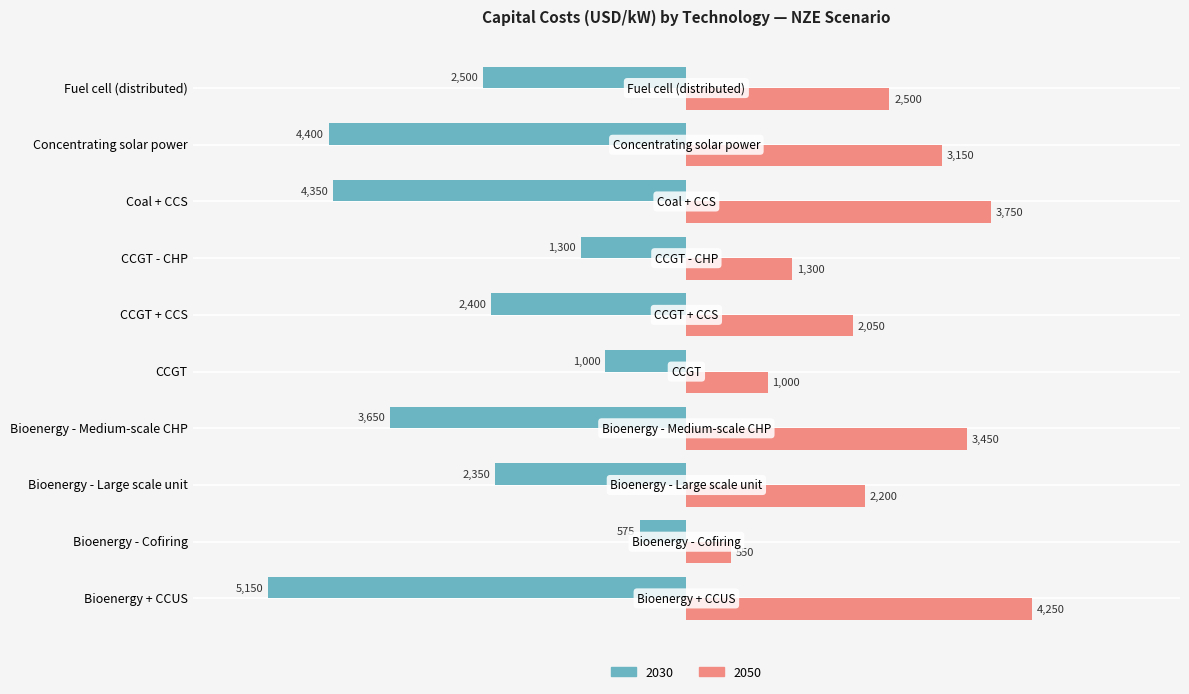

Rank the series by their maximum value, from lowest to highest.

2030, 2050